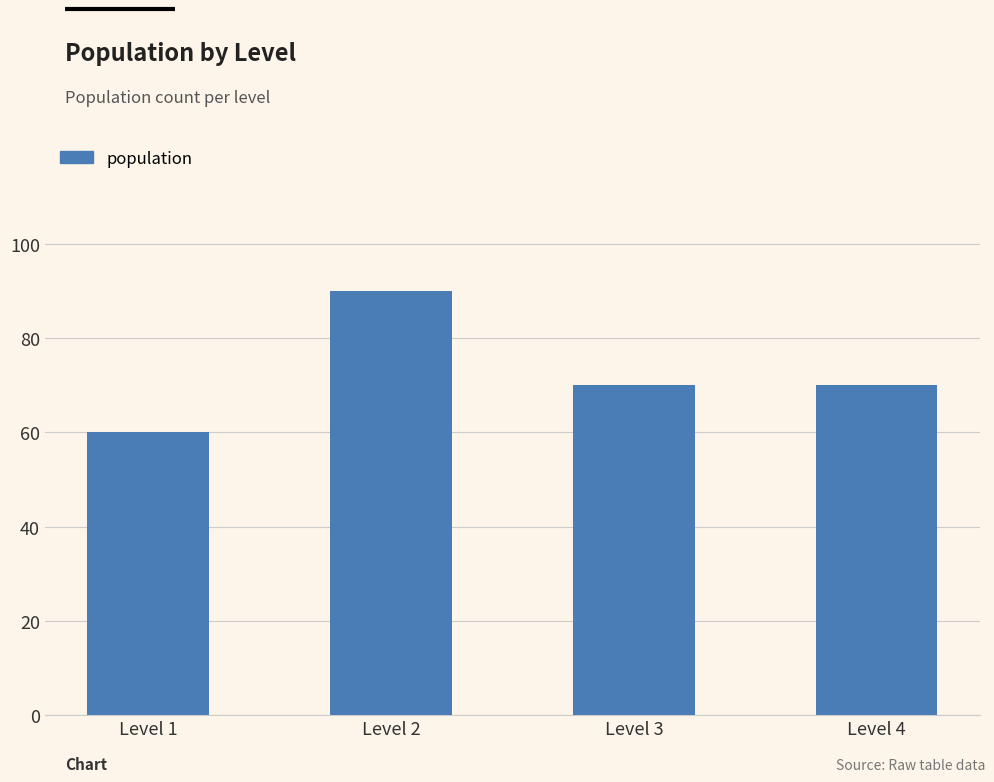

Which label corresponds to the largest value in the chart?

Level 2